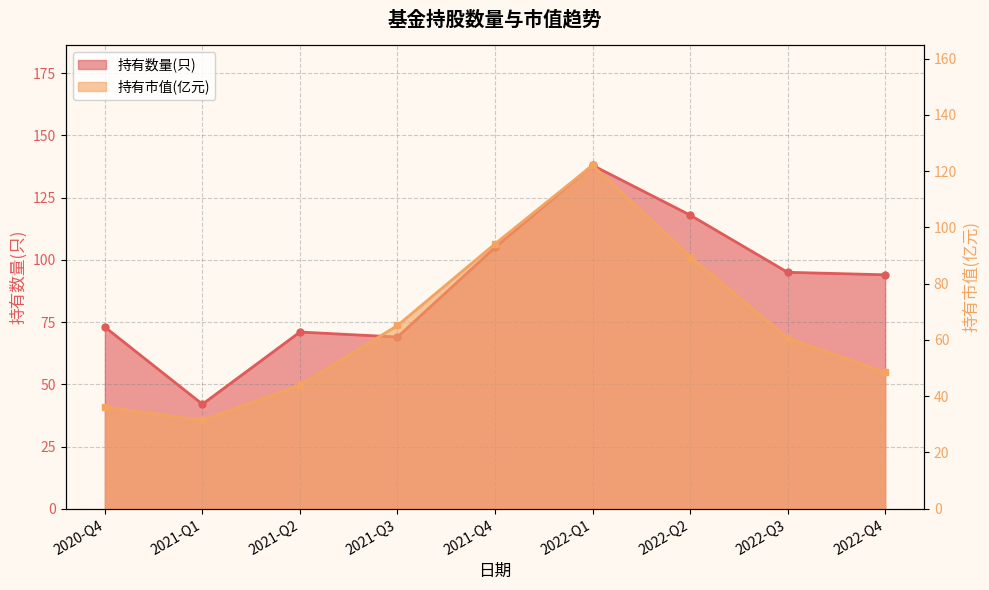

Which series changed the most between 2021-Q1 and 2021-Q2?

持有数量(只)